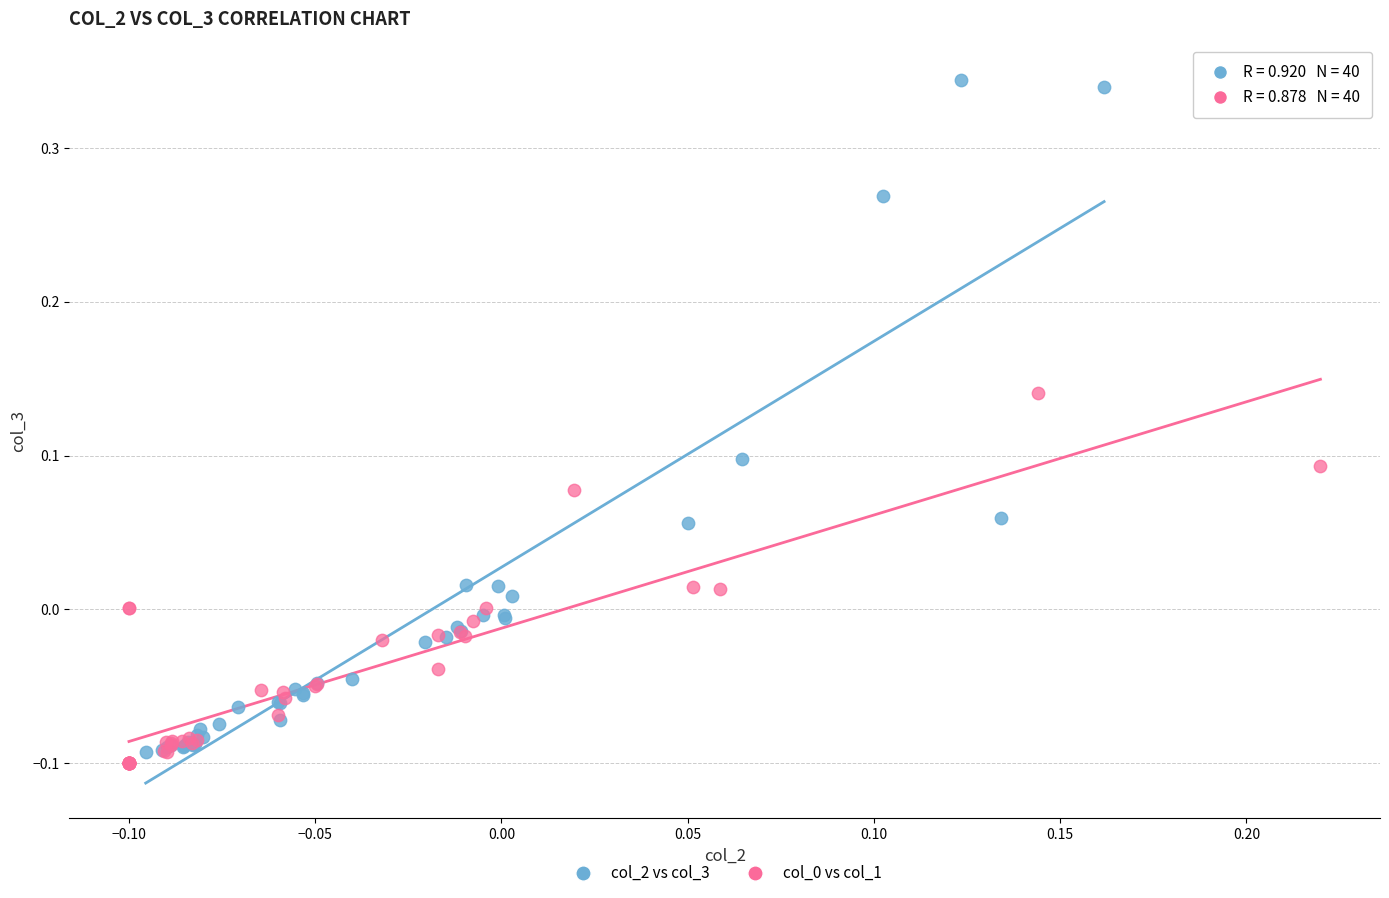

Which series has the widest spread of Y values?

col_2 vs col_3